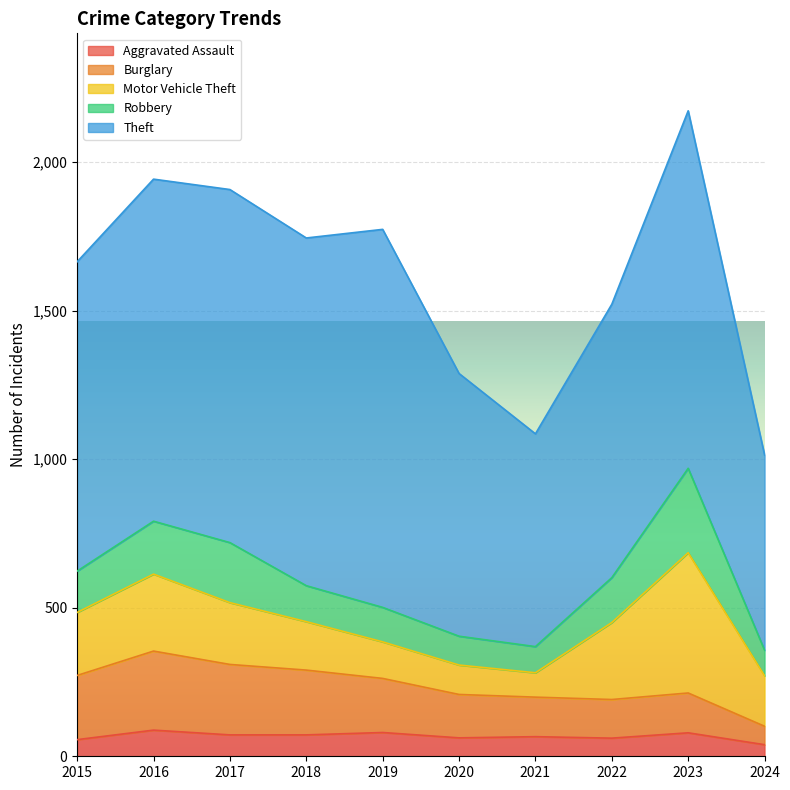

At 2022, list the series in order from largest to smallest.

Theft, Motor Vehicle Theft, Robbery, Burglary, Aggravated Assault